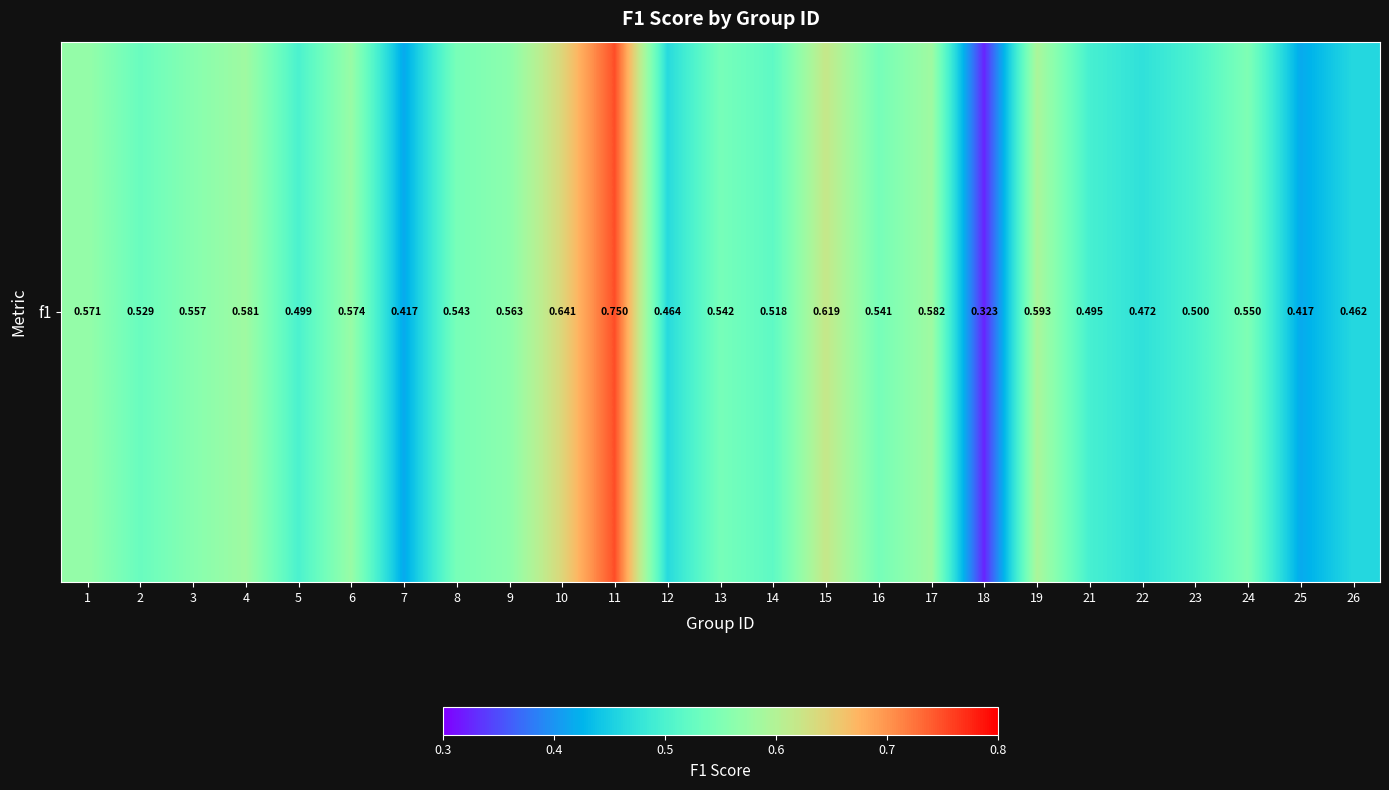

Where is the data nearest to the value 0?

18